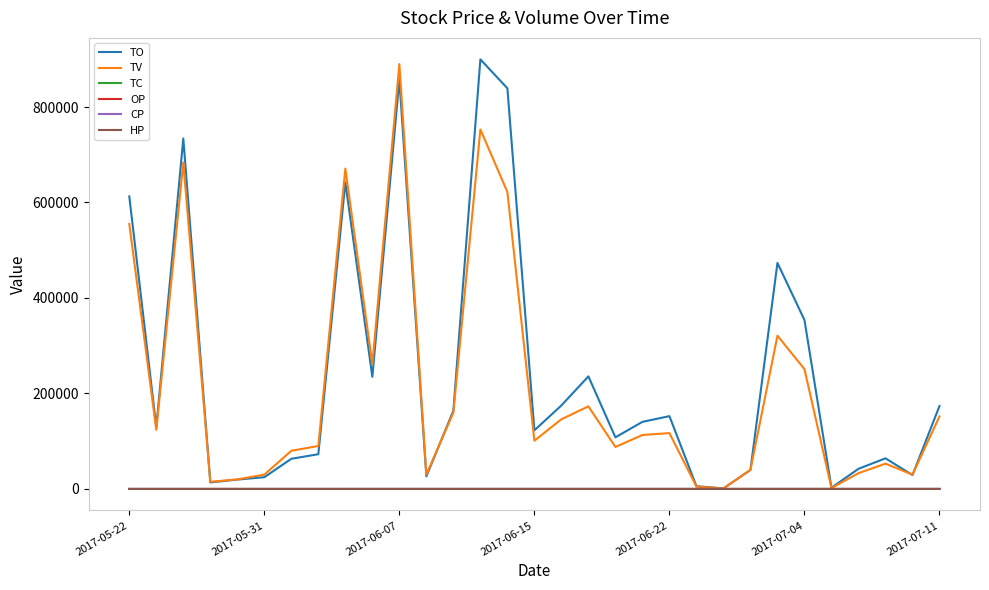

What is the maximum value shown in the chart?

899790.0